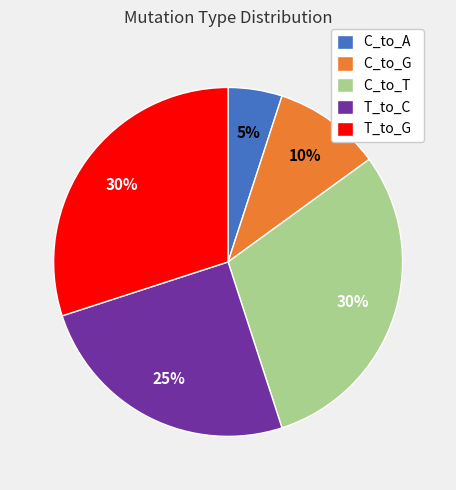

Does T_to_G account for over 50% of the chart?

No